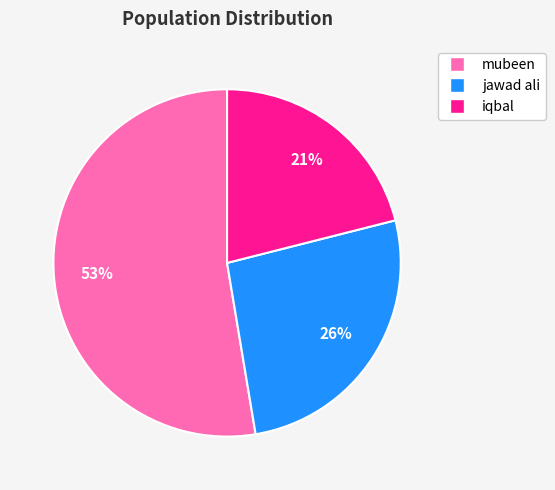

What is the ratio of the value at mubeen to the value at jawad ali?

2.0